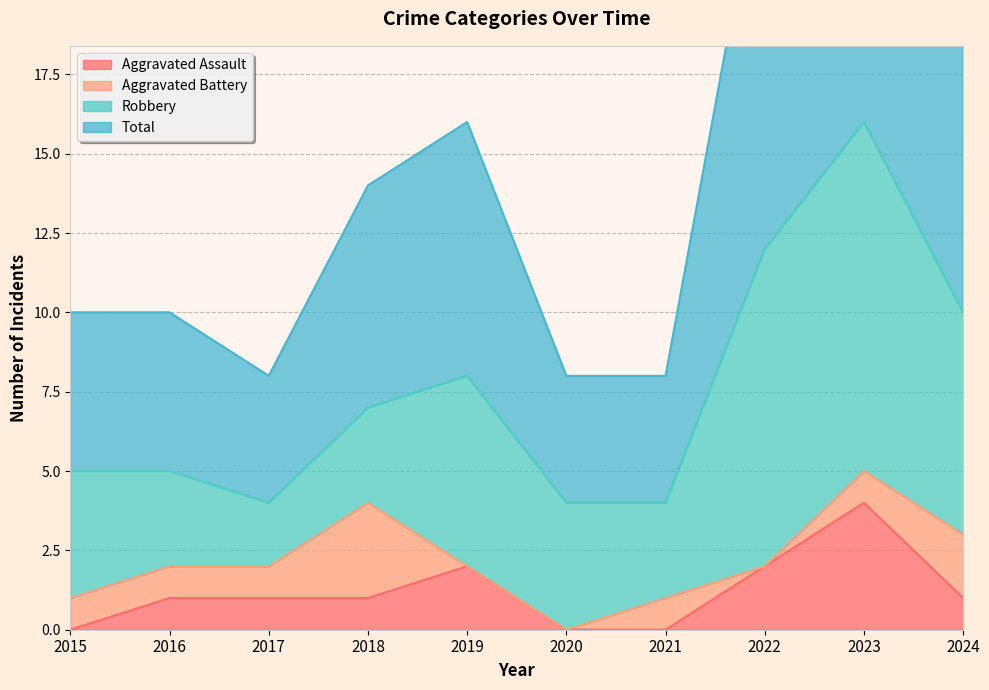

At which label is Aggravated Assault closest to 2?

2019